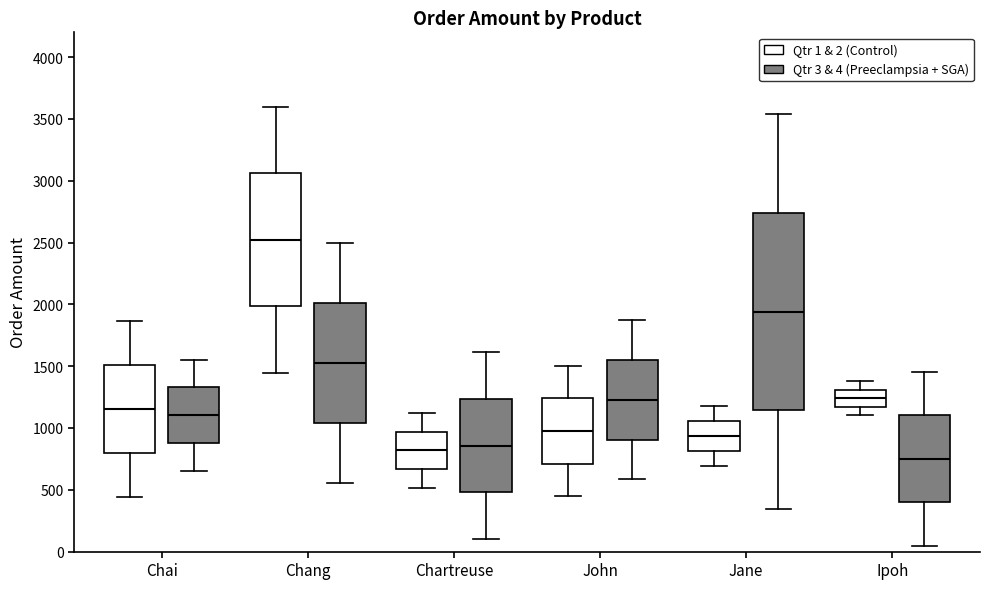

Reading left to right, read every box against the y-axis: the position of its median line, the range the box covers, and the ends of its whiskers. The values are not printed on the chart, so give them approximately, as read against the axis.

Chai (Qtr 1 & 2 (Control)): median 1150, box 800 to 1500, whiskers 450 to 1850
Chai (Qtr 3 & 4 (Preeclampsia + SGA)): median 1100, box 900 to 1350, whiskers 650 to 1550
Chang (Qtr 1 & 2 (Control)): median 2500, box 2000 to 3050, whiskers 1450 to 3600
Chang (Qtr 3 & 4 (Preeclampsia + SGA)): median 1550, box 1050 to 2000, whiskers 550 to 2500
Chartreuse (Qtr 1 & 2 (Control)): median 800, box 650 to 950, whiskers 500 to 1100
Chartreuse (Qtr 3 & 4 (Preeclampsia + SGA)): median 850, box 500 to 1250, whiskers 100 to 1600
John (Qtr 1 & 2 (Control)): median 1000, box 700 to 1250, whiskers 450 to 1500
John (Qtr 3 & 4 (Preeclampsia + SGA)): median 1250, box 900 to 1550, whiskers 600 to 1850
Jane (Qtr 1 & 2 (Control)): median 950, box 800 to 1050, whiskers 700 to 1200
Jane (Qtr 3 & 4 (Preeclampsia + SGA)): median 1950, box 1150 to 2750, whiskers 350 to 3550
Ipoh (Qtr 1 & 2 (Control)): median 1250, box 1150 to 1300, whiskers 1100 to 1400
Ipoh (Qtr 3 & 4 (Preeclampsia + SGA)): median 750, box 400 to 1100, whiskers 50 to 1450